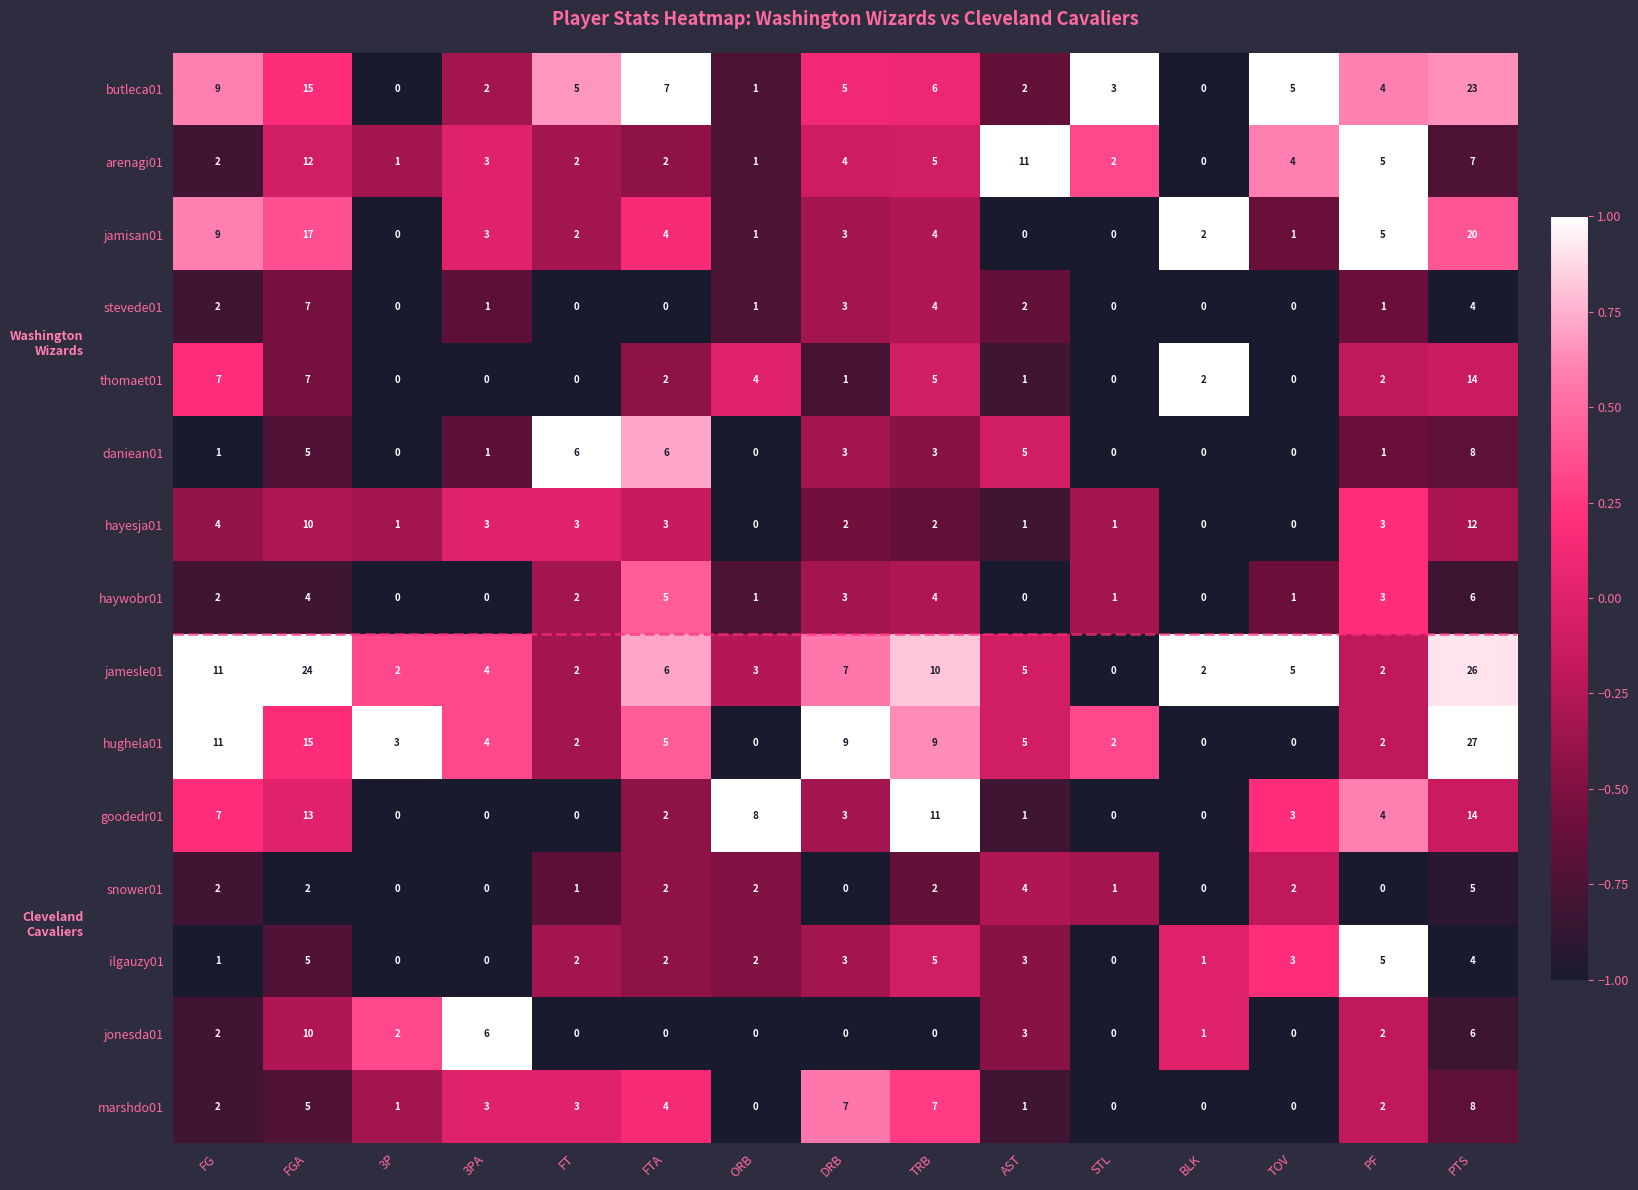

At how many categories does at least one series exceed 0?

15